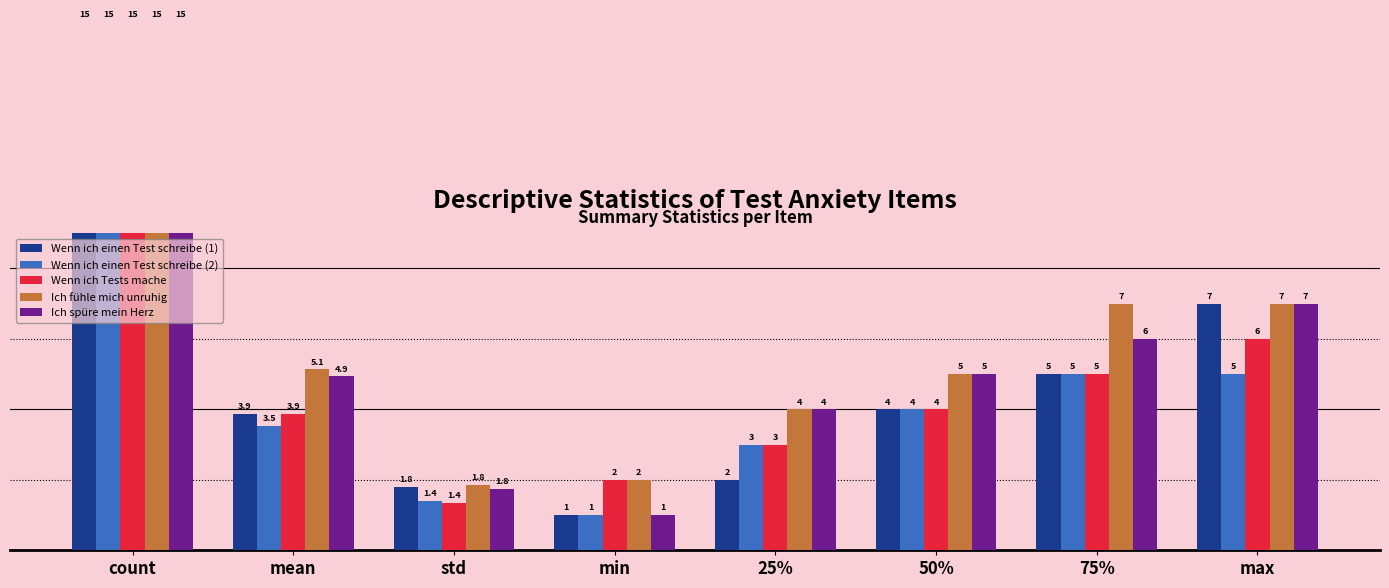

Which series changed the most between 50% and max?

Wenn ich einen Test schreibe (1)